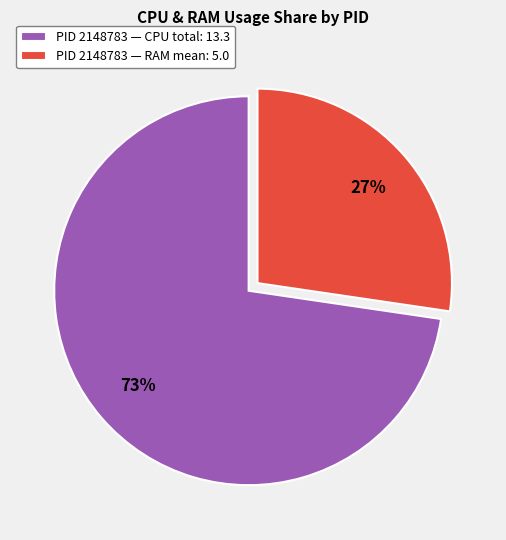

To the nearest percent, what is the combined percentage of PID 2148783 — RAM mean: 5.0 and PID 2148783 — CPU total: 13.3?

100%